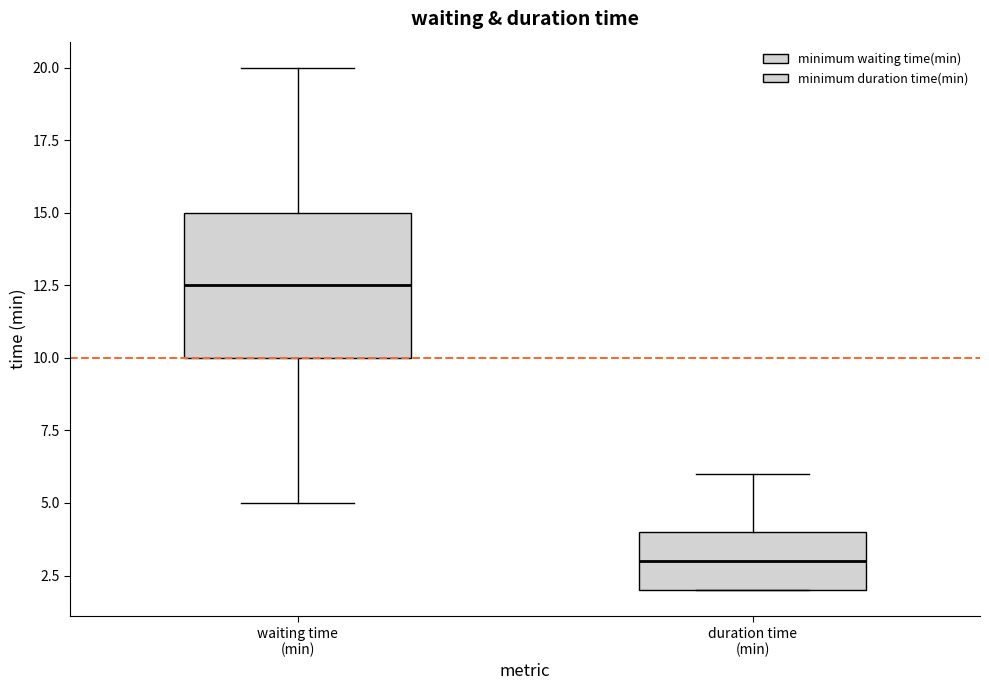

Reading left to right, transcribe this box plot: for each box, give where its median line is, the range the box spans, and where its two whiskers end, as read against the y-axis. The values are not printed on the chart, so give them approximately, as read against the axis.

waiting time (min): median 12.5, box 10.0 to 15.0, whiskers 5.0 to 20.0
duration time (min): median 3.0, box 2.0 to 4.0, whiskers 2.0 to 6.0